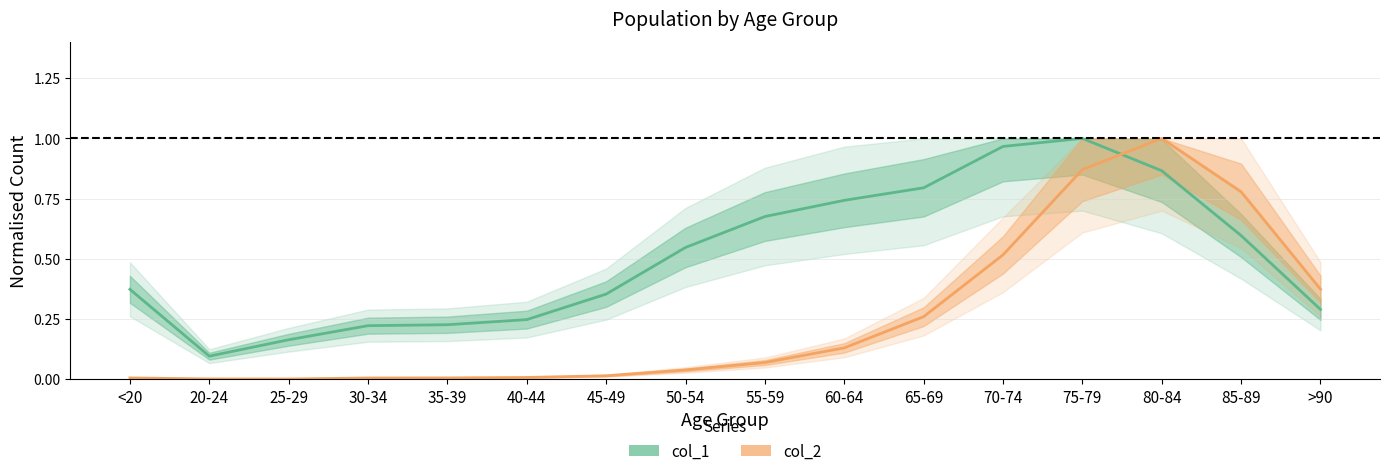

Between 60-64 and 55-59, which is larger?

60-64